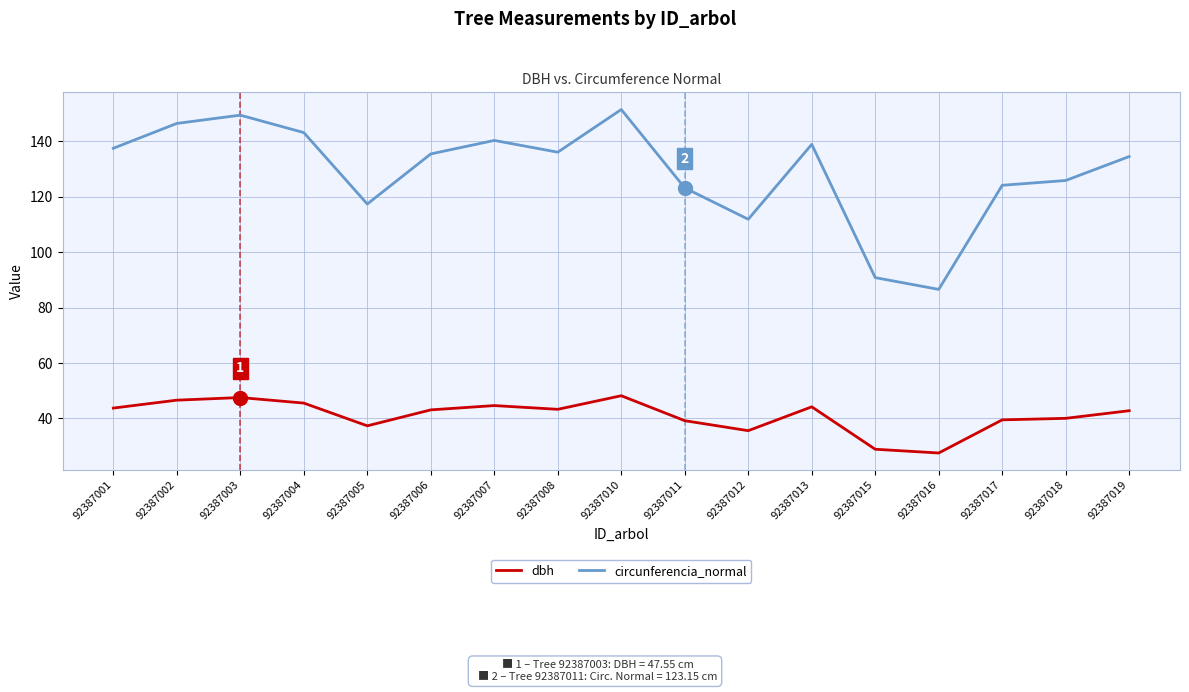

Is it true that circunferencia_normal equals 111.8 at 92387012?

True